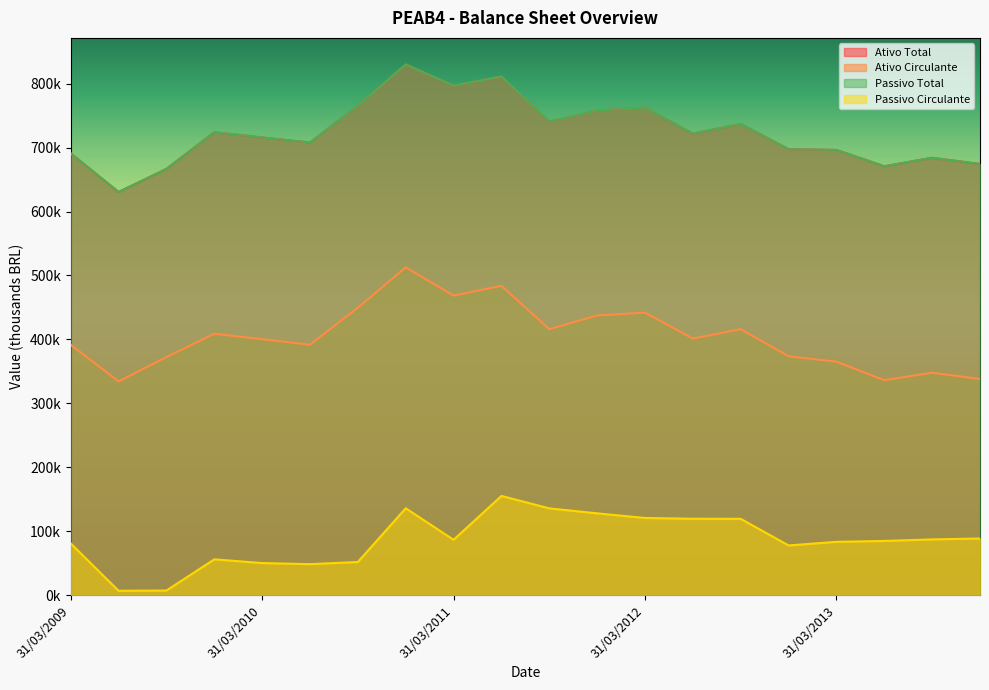

At which label is Ativo Total closest to 730430?

31/12/2009